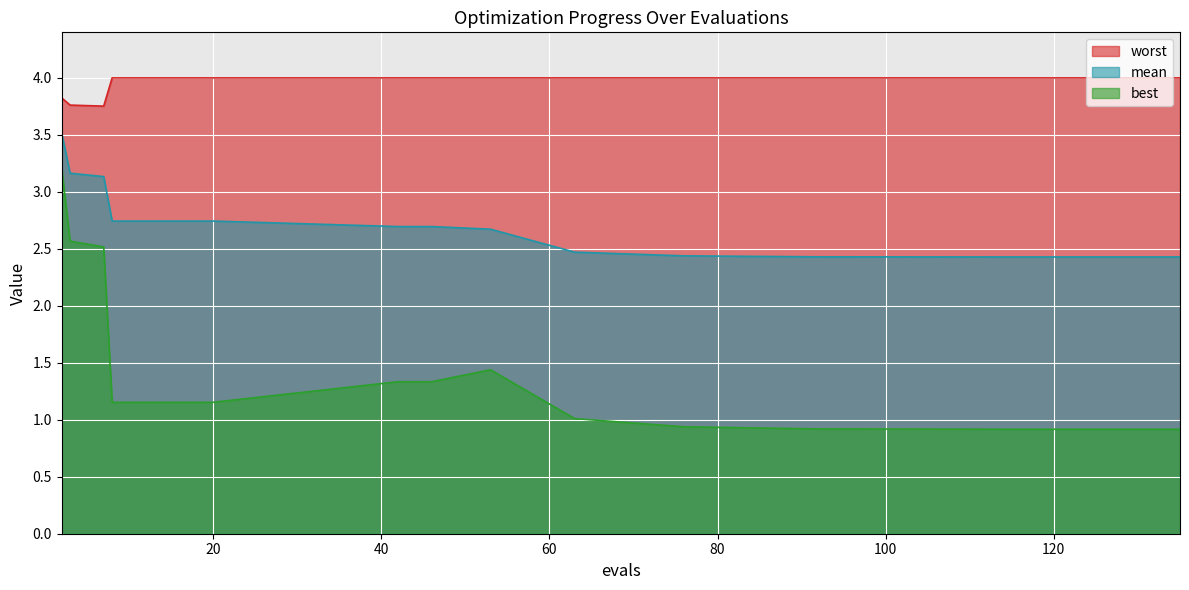

What is the total value across all series at 2?

10.6